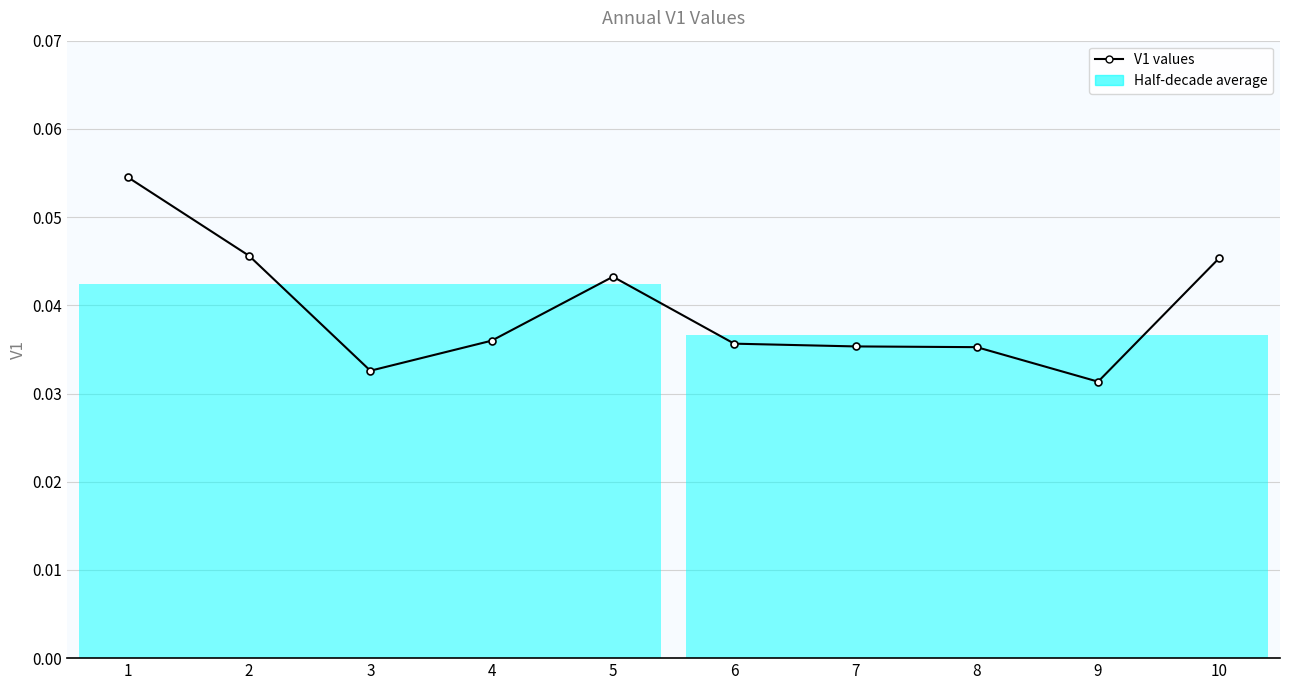

Reading left to right, extract all data points from this chart.

0.1	0.0	0.0	0.0	0.0	0.0	0.0	0.0	0.0	0.0